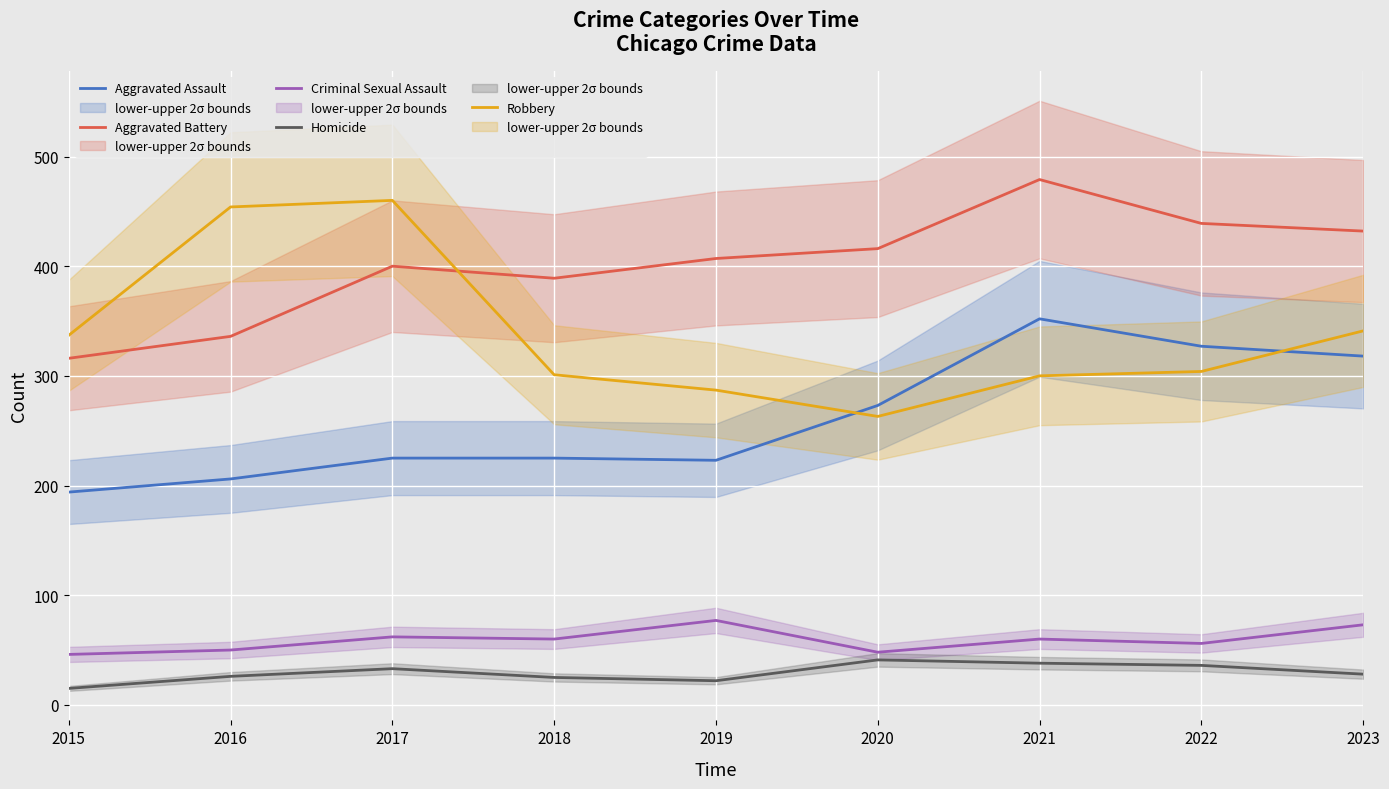

What is the difference between the maximum and second lowest values in the Homicide series?

19